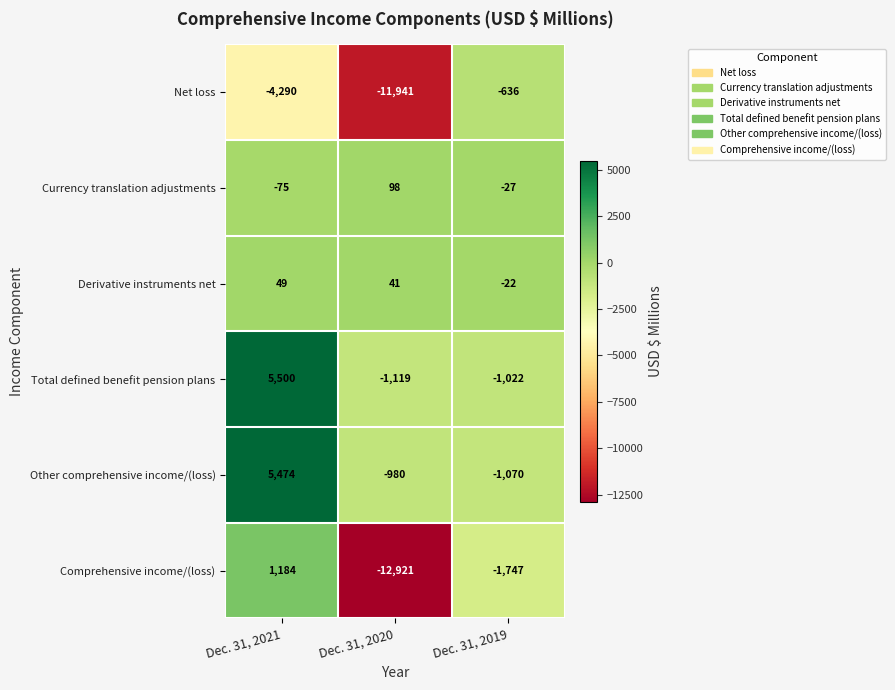

Which series has the largest range (max minus min)?

Comprehensive income/(loss)